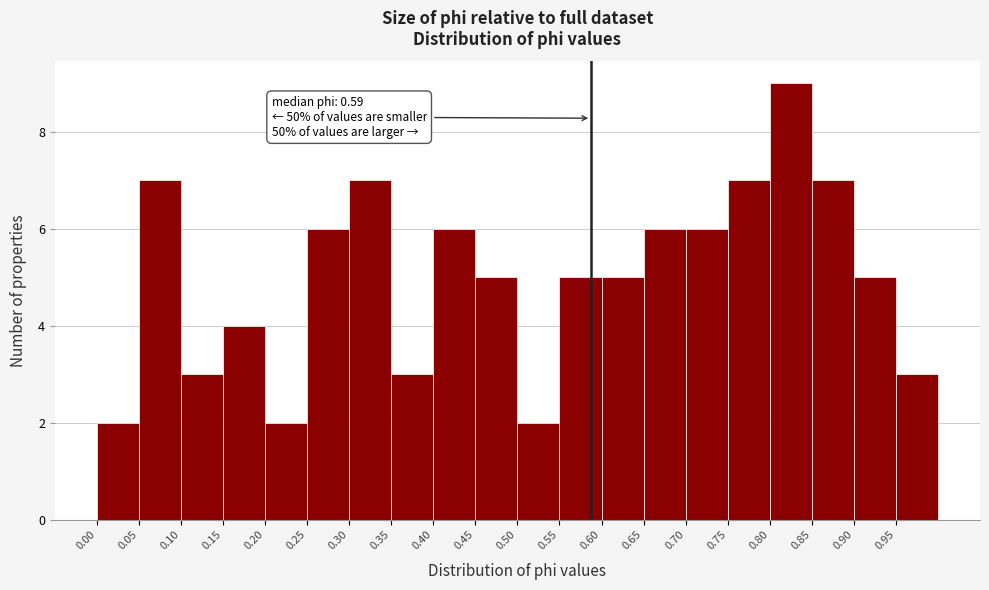

Over which range of the x-axis is the bar tallest?

0.80 to 0.85